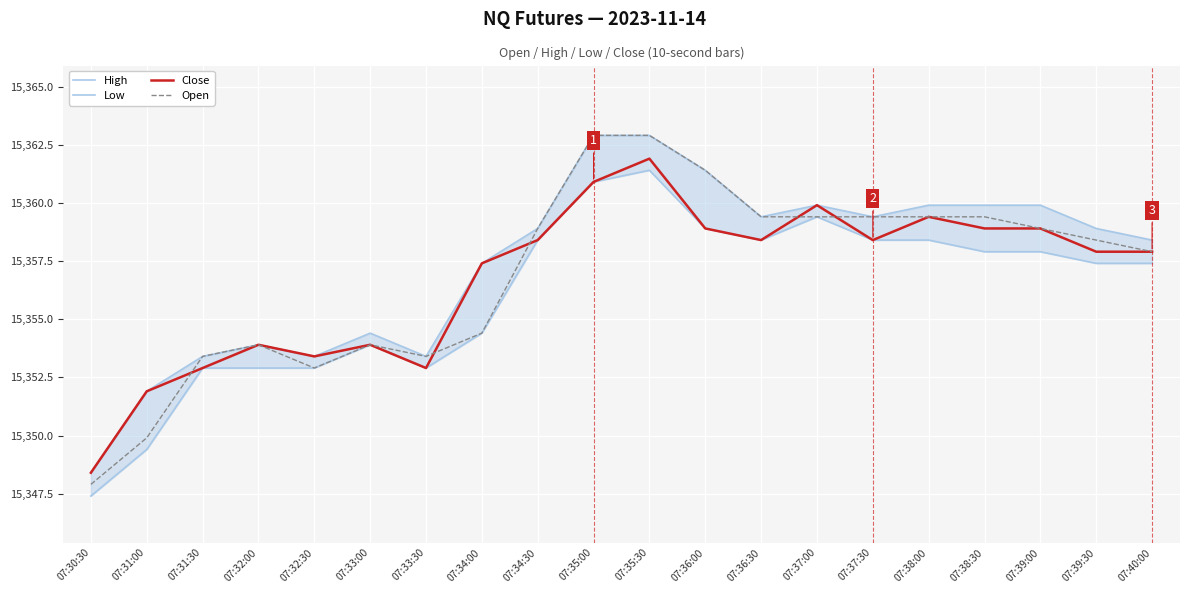

Reading left to right, transcribe all the data shown in this chart.

High: 15348.4	15351.9	15353.4	15353.9	15353.4	15354.4	15353.4	15357.4	15358.9	15362.9	15362.9	15361.4	15359.4	15359.9	15359.4	15359.9	15359.9	15359.9	15358.9	15358.4
Low: 15347.4	15349.4	15352.9	15352.9	15352.9	15353.9	15352.9	15354.4	15358.4	15360.9	15361.4	15358.9	15358.4	15359.4	15358.4	15358.4	15357.9	15357.9	15357.4	15357.4
Close: 15348.4	15351.9	15352.9	15353.9	15353.4	15353.9	15352.9	15357.4	15358.4	15360.9	15361.9	15358.9	15358.4	15359.9	15358.4	15359.4	15358.9	15358.9	15357.9	15357.9
Open: 15347.9	15349.9	15353.4	15353.9	15352.9	15353.9	15353.4	15354.4	15358.9	15362.9	15362.9	15361.4	15359.4	15359.4	15359.4	15359.4	15359.4	15358.9	15358.4	15357.9